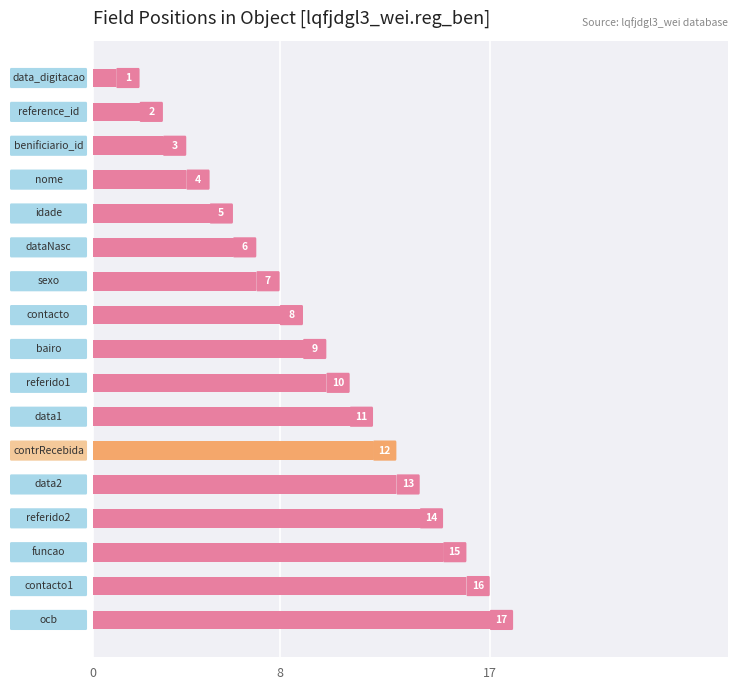

What is the maximum value shown in the chart?

17